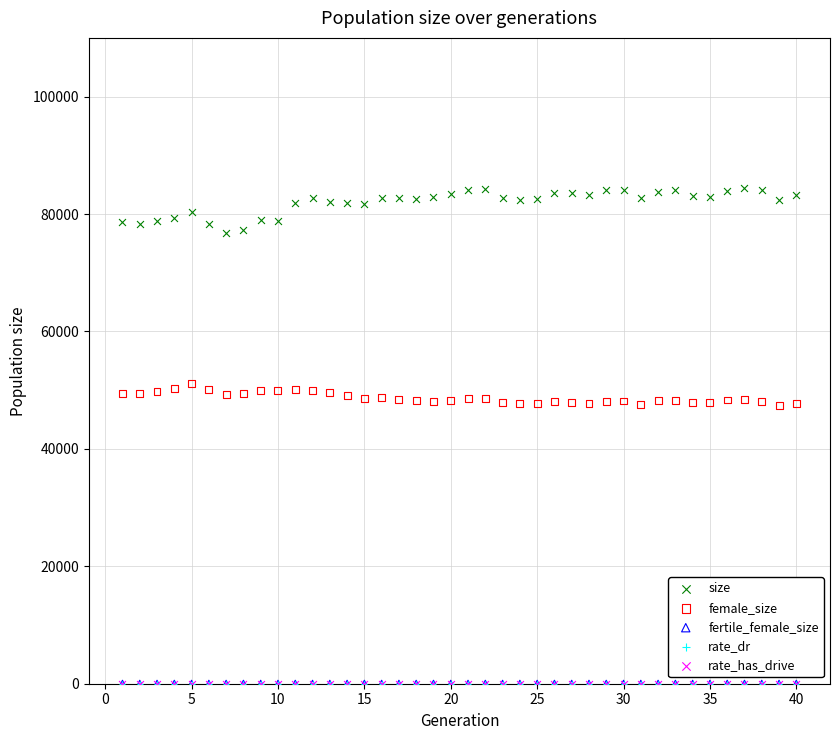

What are all the series names shown in the legend?

size, female_size, fertile_female_size, rate_dr, rate_has_drive